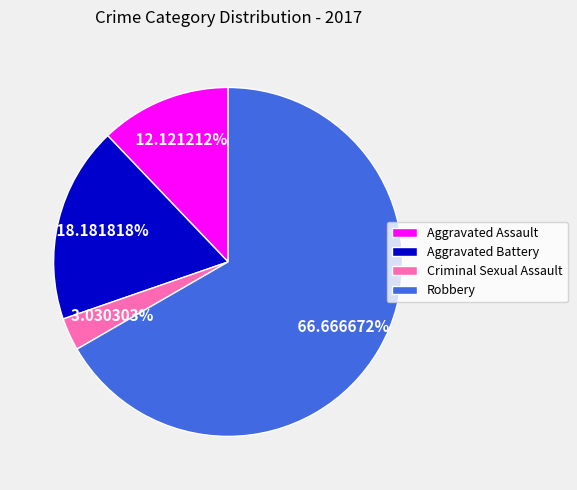

Between Robbery and Aggravated Assault, which is larger?

Robbery